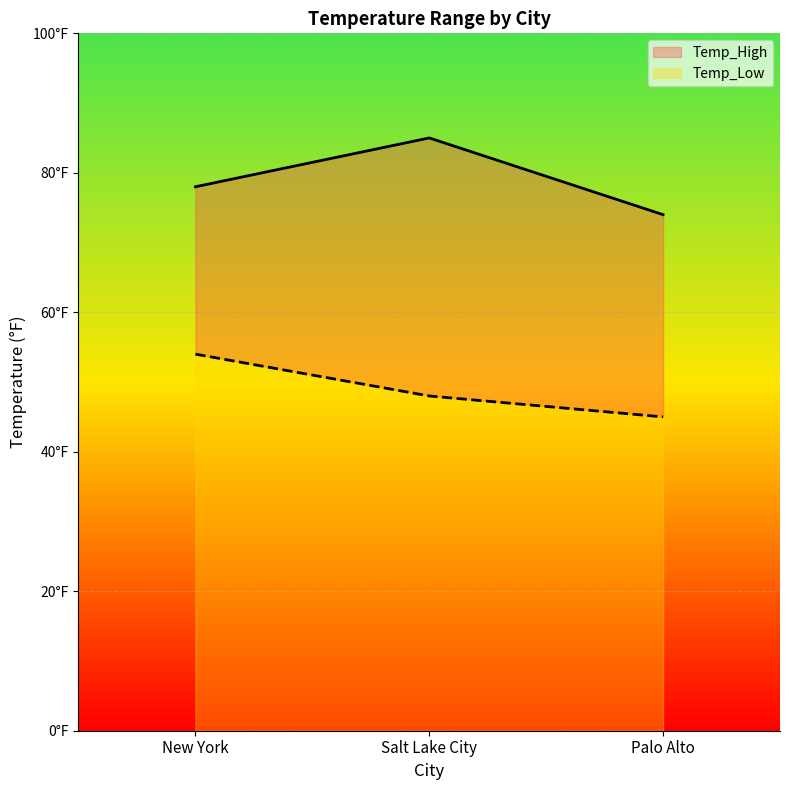

List the series in order of their peak value, lowest first.

Temp_Low, Temp_High